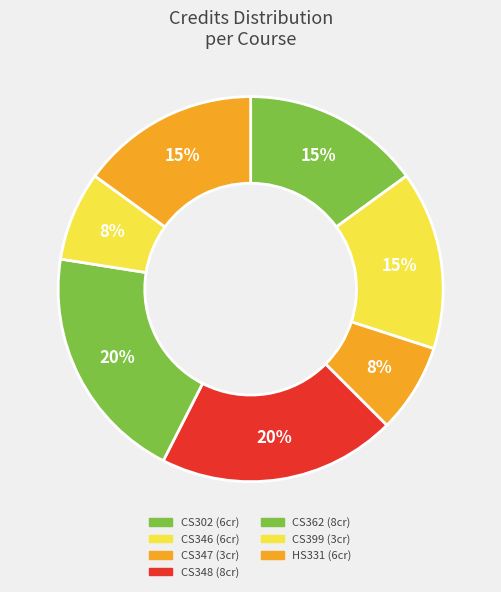

Count the number of slices in the pie.

7